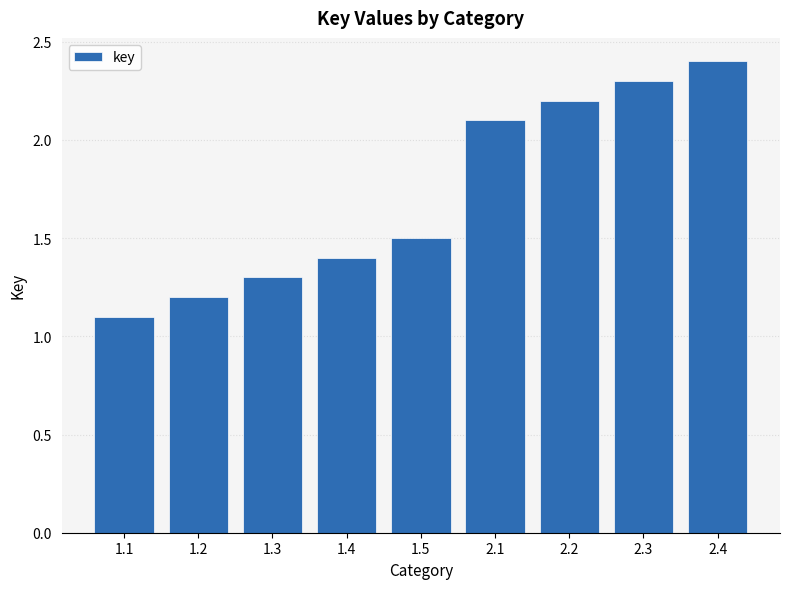

What is the sum of the values at 2.4 and 1.3?

3.7